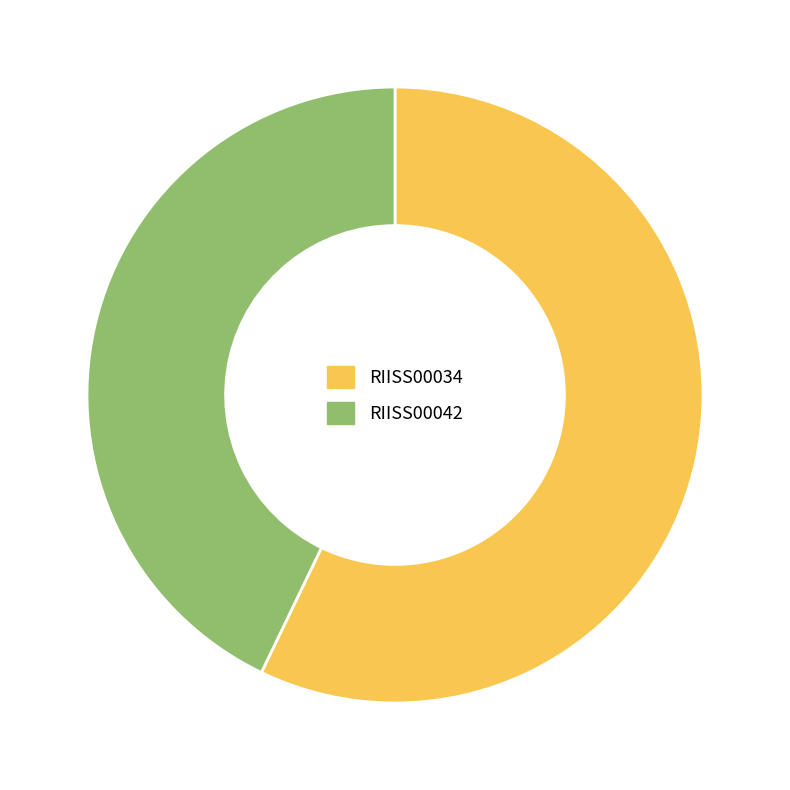

Is there a majority slice in this chart?

Yes